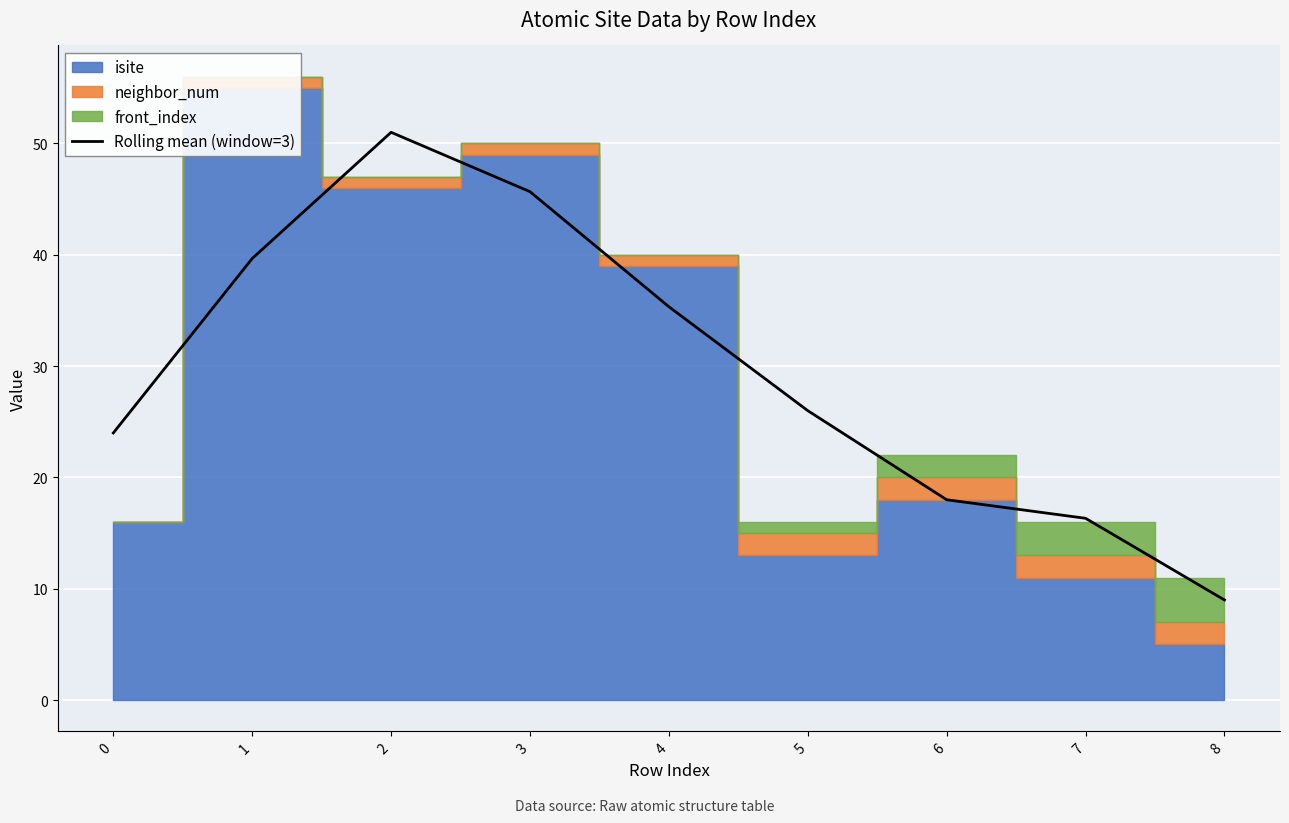

Approximately how many times larger is the value at 2 compared to 6?

2.8